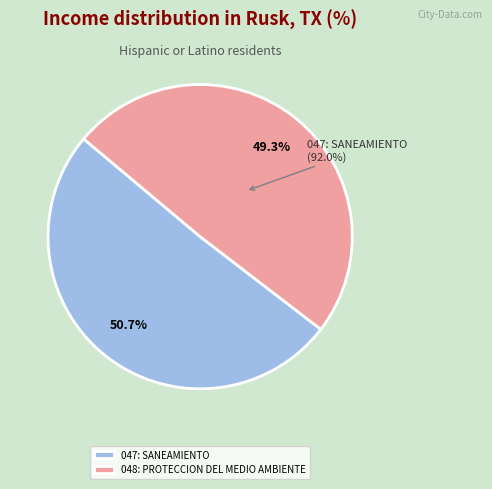

Which slice is the smallest?

048: PROTECCION DEL MEDIO AMBIENTE